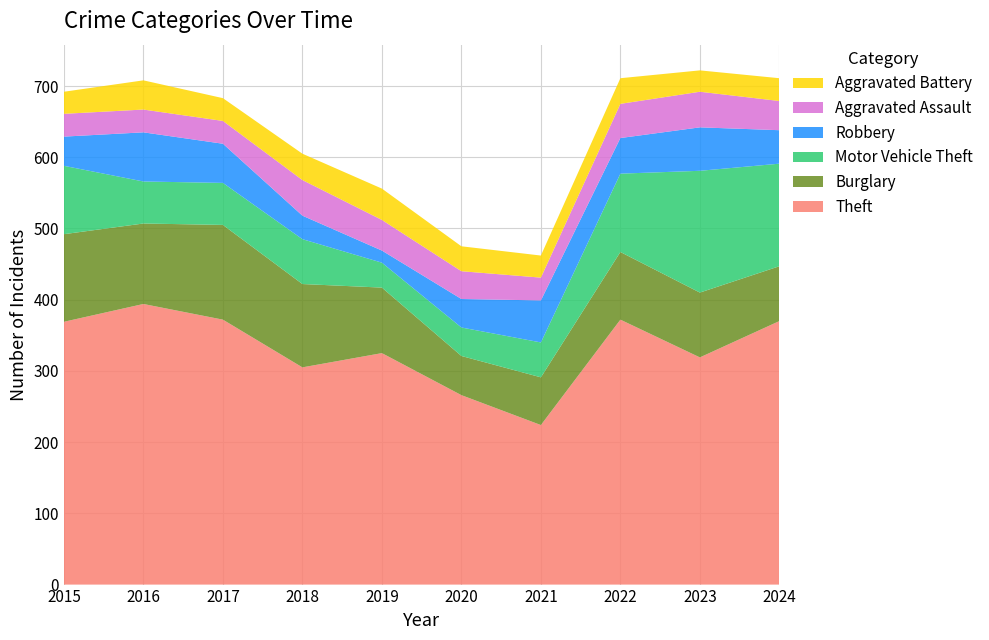

Reading left to right, what are all the values shown in this chart?

Theft: 2015=369	2016=394	2017=372	2018=305	2019=325	2020=266	2021=224	2022=372	2023=319	2024=370
Burglary: 2015=123	2016=113	2017=133	2018=117	2019=92	2020=55	2021=67	2022=95	2023=91	2024=77
Motor Vehicle Theft: 2015=96	2016=59	2017=59	2018=63	2019=35	2020=40	2021=49	2022=110	2023=171	2024=144
Robbery: 2015=41	2016=69	2017=55	2018=33	2019=17	2020=40	2021=59	2022=50	2023=61	2024=47
Aggravated Assault: 2015=32	2016=32	2017=32	2018=50	2019=43	2020=39	2021=32	2022=48	2023=50	2024=41
Aggravated Battery: 2015=31	2016=41	2017=32	2018=37	2019=44	2020=35	2021=31	2022=36	2023=30	2024=32